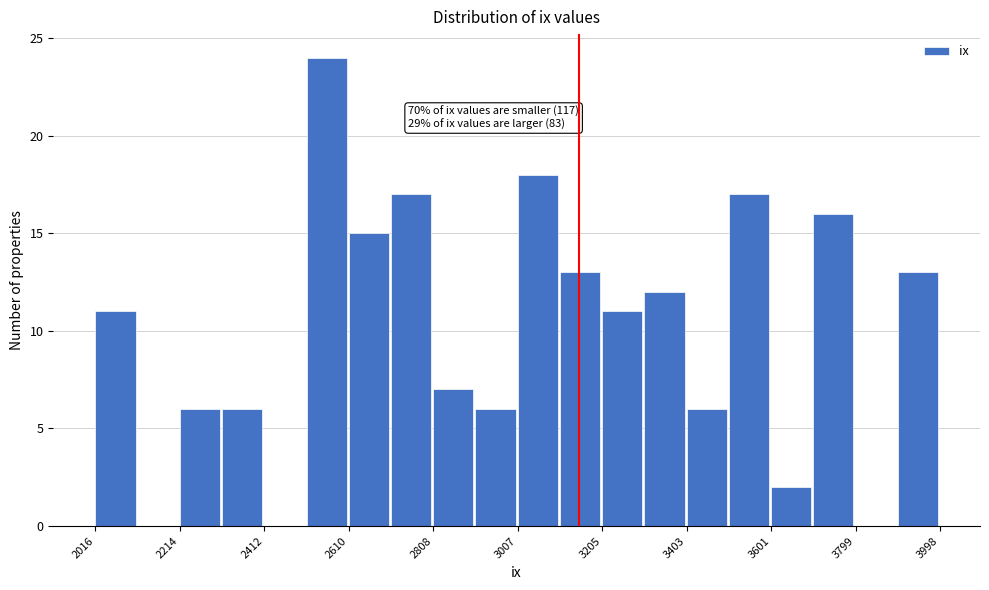

Over which range of the x-axis is the bar tallest?

2520 to 2620